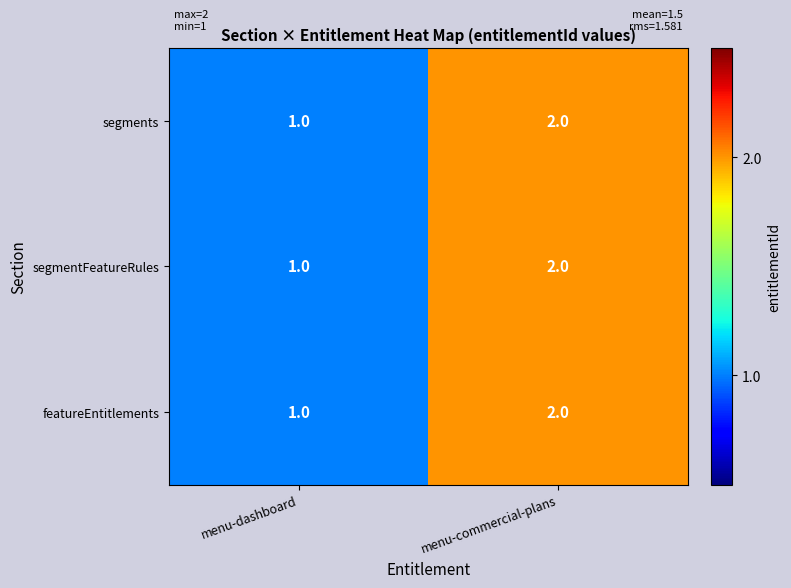

List the labels in order of segments value, largest first.

menu-commercial-plans, menu-dashboard